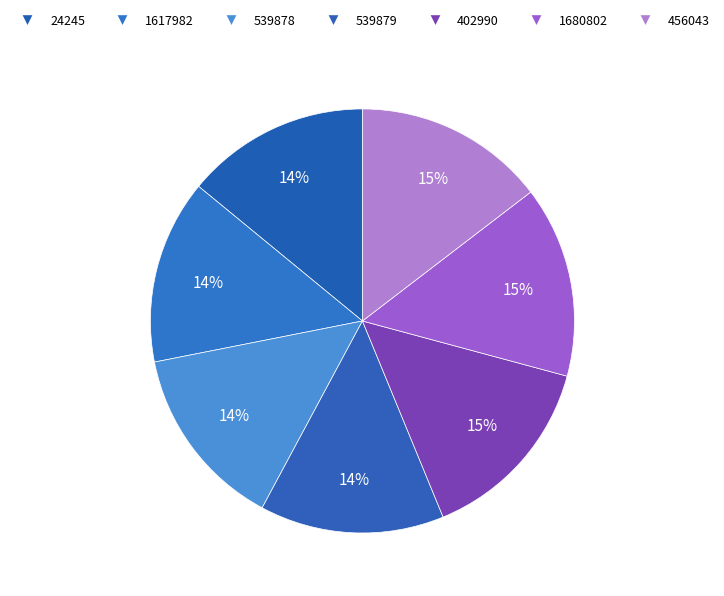

Count the number of slices in the pie.

7